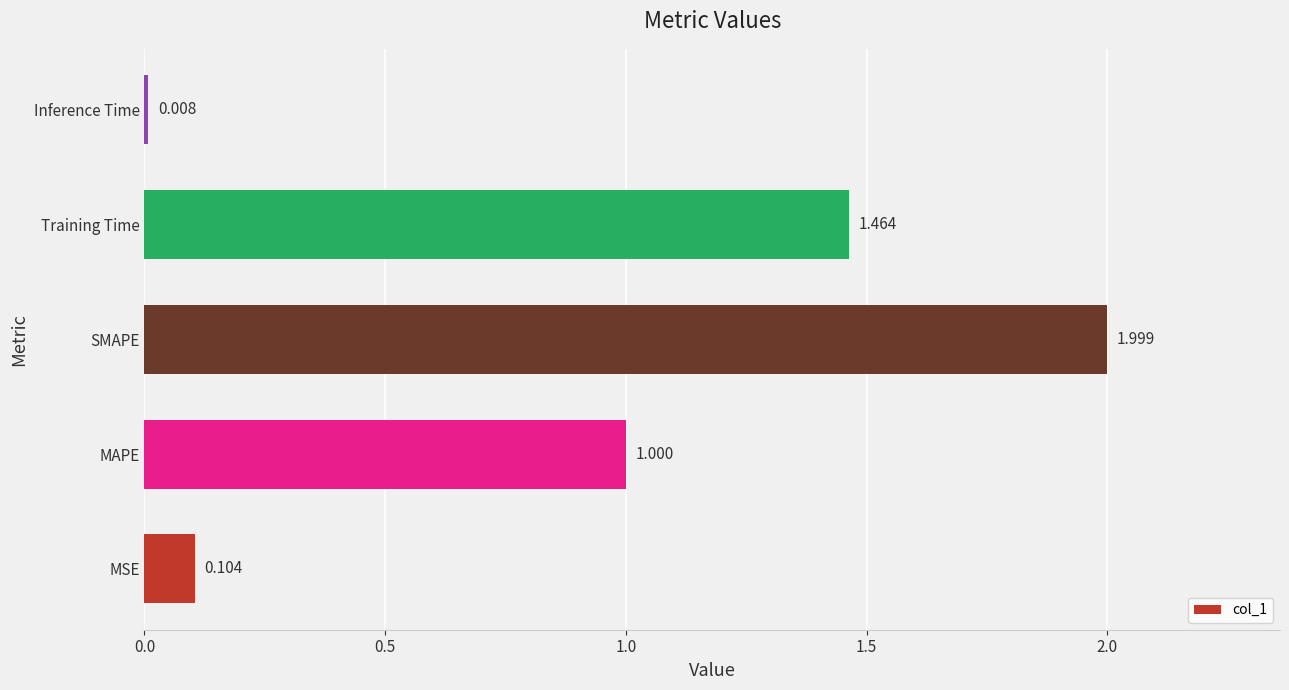

List the labels in order of value, smallest first.

Inference Time, MSE, MAPE, Training Time, SMAPE